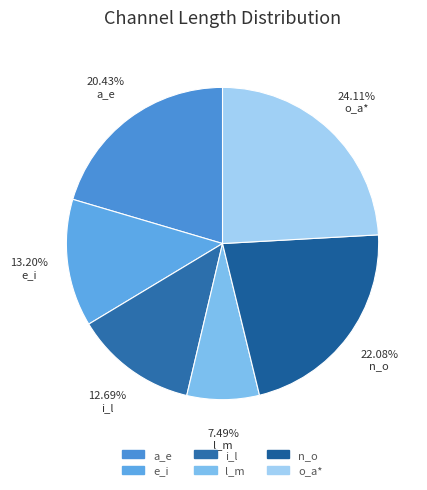

Rank the categories by value from highest to lowest.

o_a*, n_o, a_e, e_i, i_l, l_m